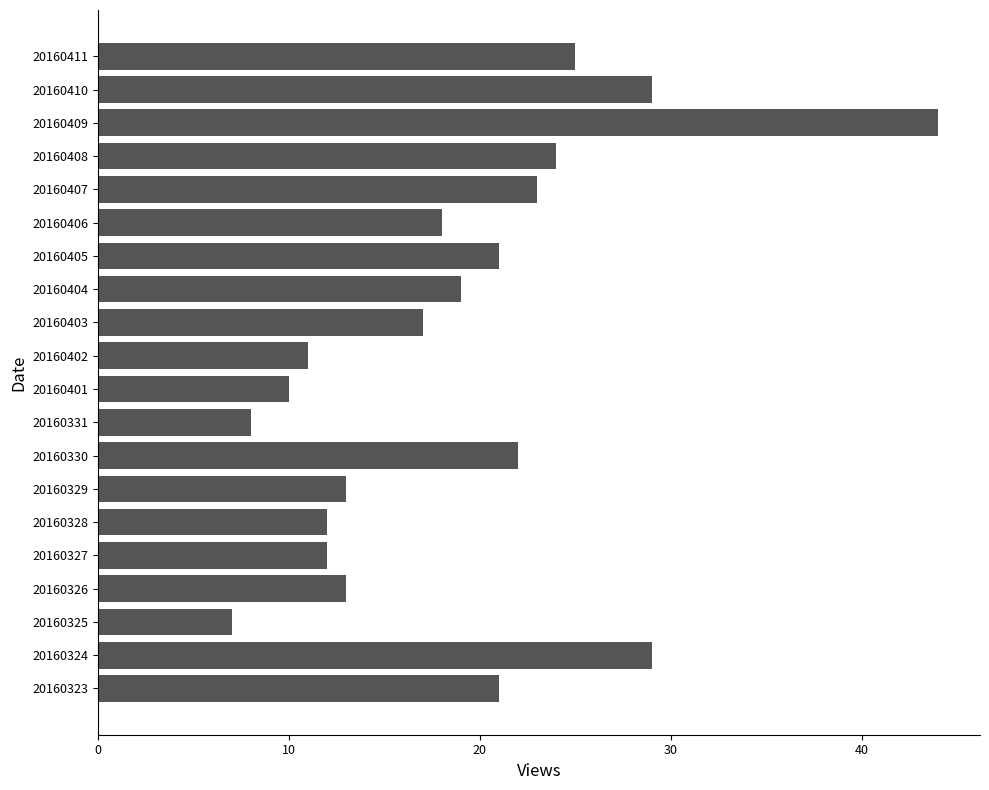

At which category does the chart reach its peak across all series?

20160409